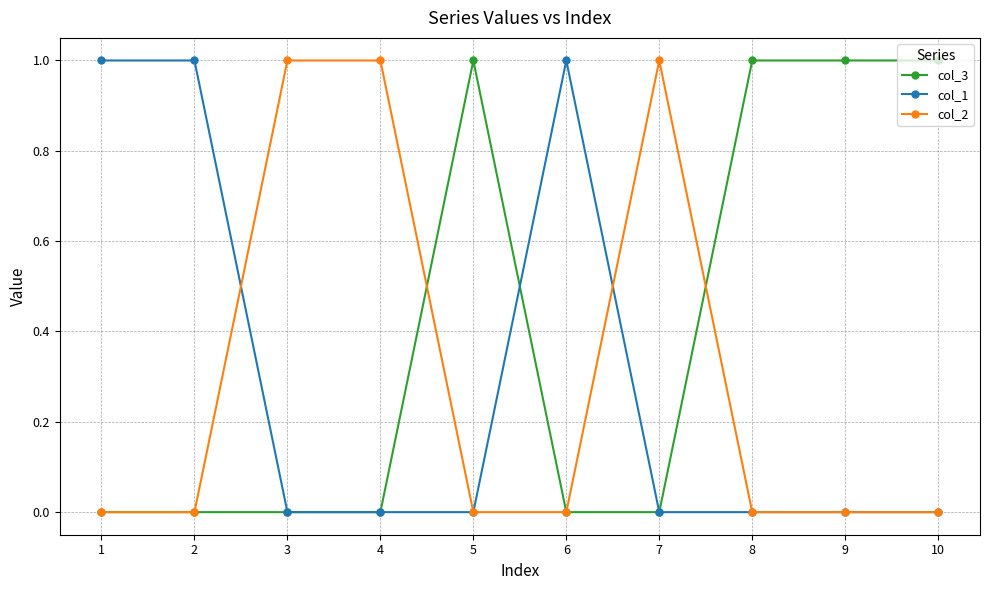

Count the number of data series in this chart.

3